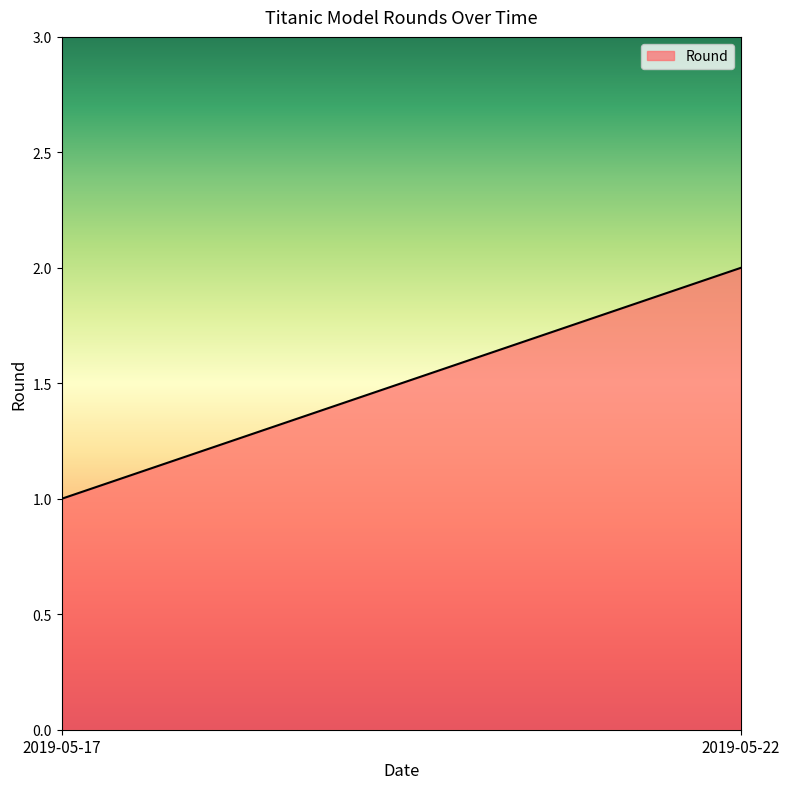

True or false: the data shows 2 at 2019-05-22.

True